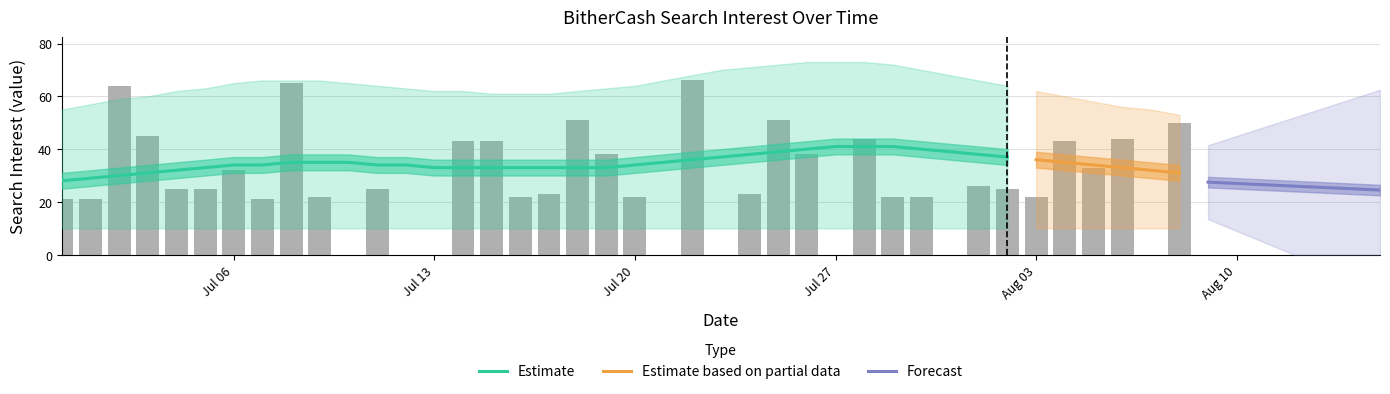

How many positive values are there?

32